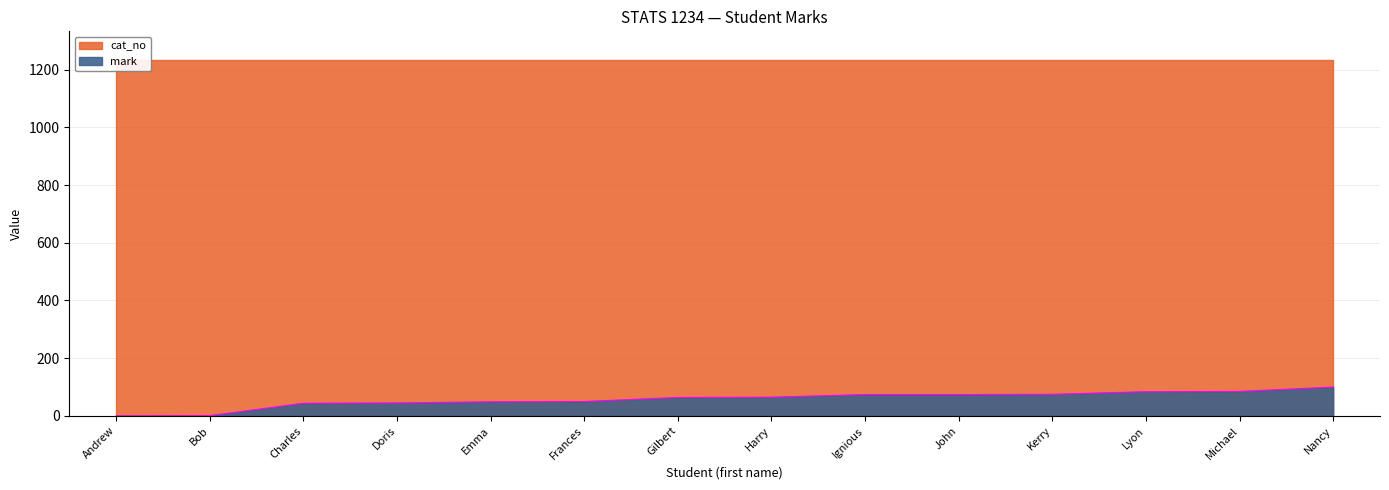

What is the maximum value for mark?

100